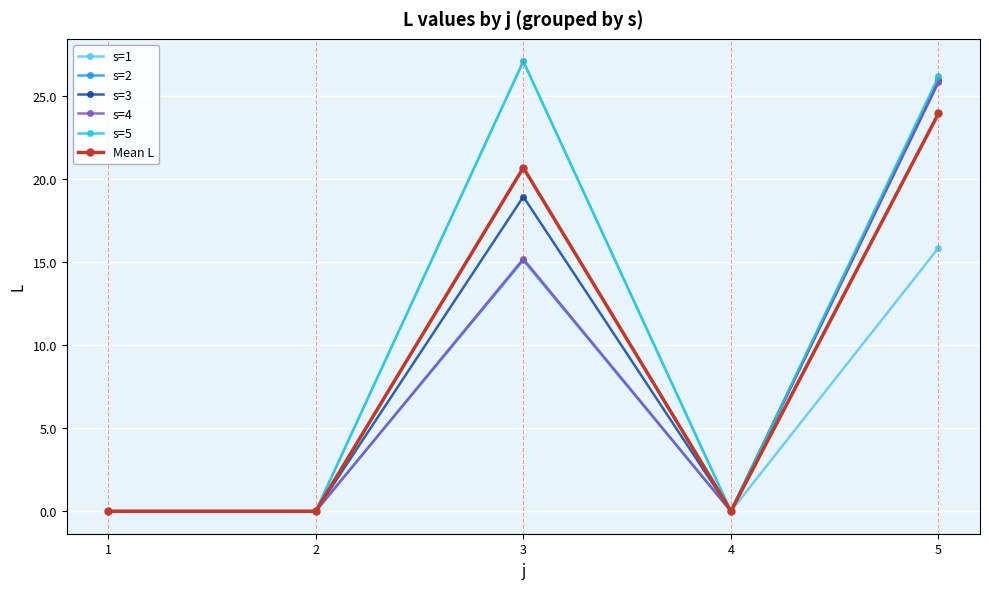

Count the number of categories in the chart.

5